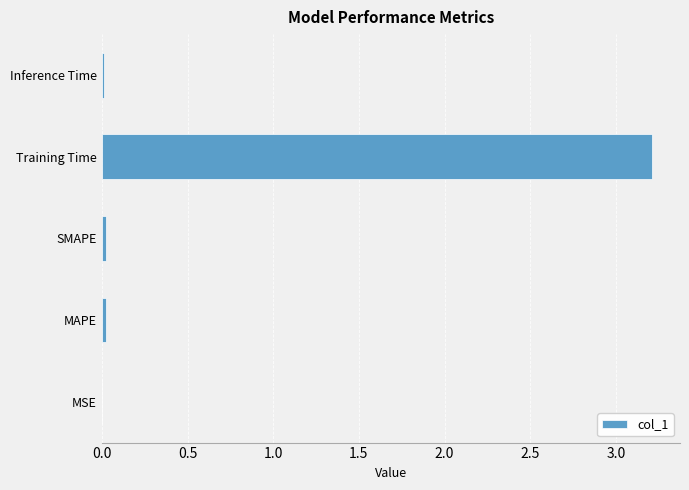

What is the approximate value at Training Time?

3.2